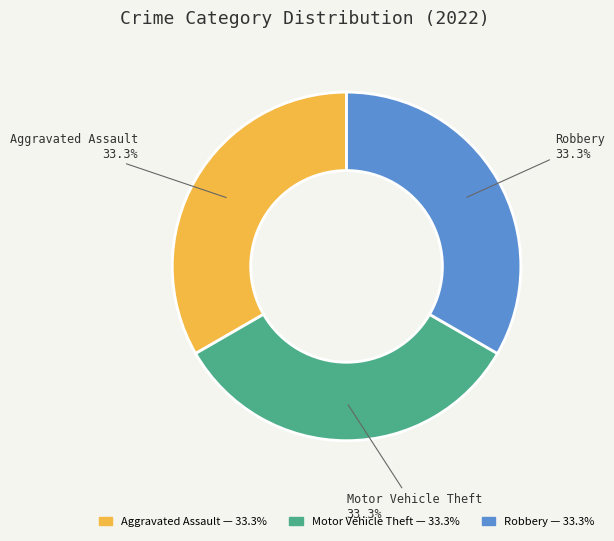

Is there any slice that represents more than half of the pie?

No